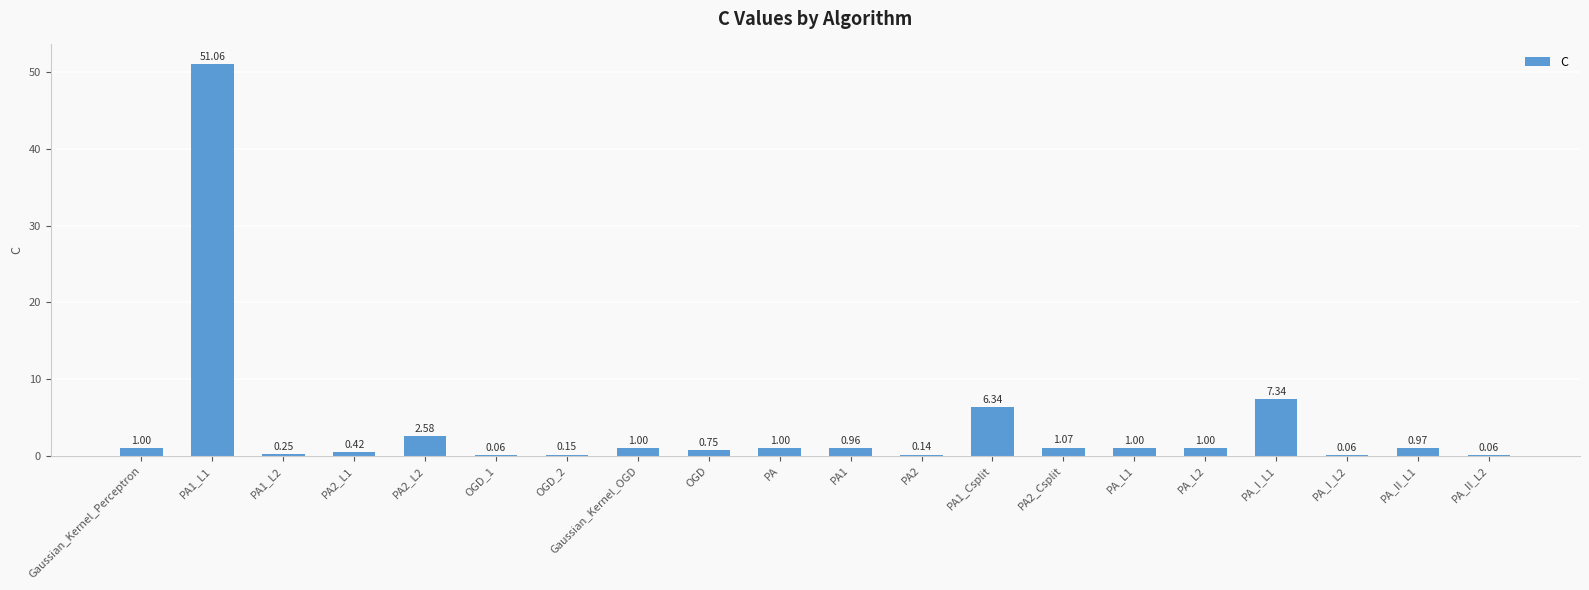

What is the sum of the values at Gaussian_Kernel_Perceptron and PA_L1?

2.0